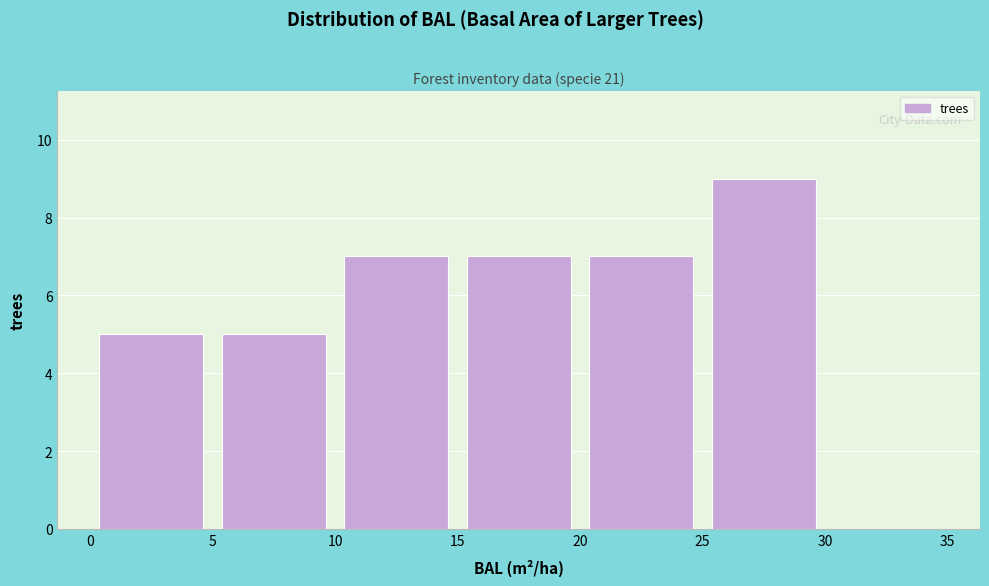

Which range on the x-axis has the tallest bar?

25 to 30